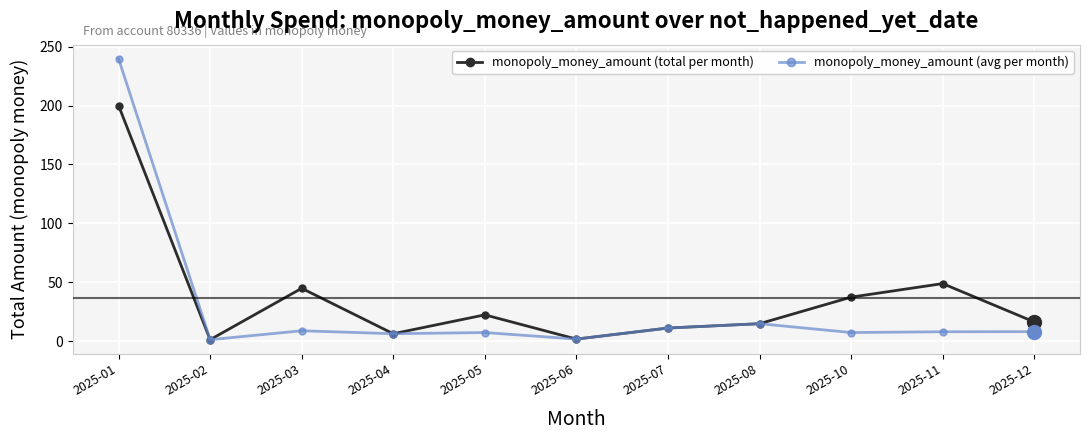

What is the value of the monopoly_money_amount (avg per month) point at the 1st from the left?

239.7